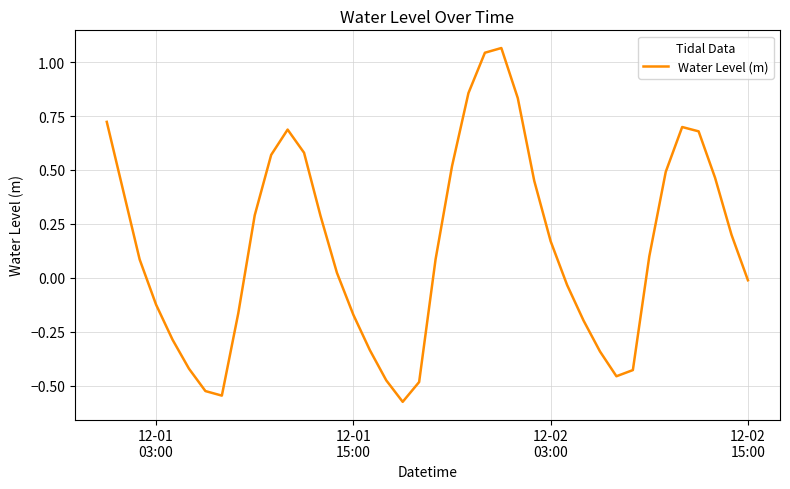

What is the difference between the maximum and minimum values?

1.6